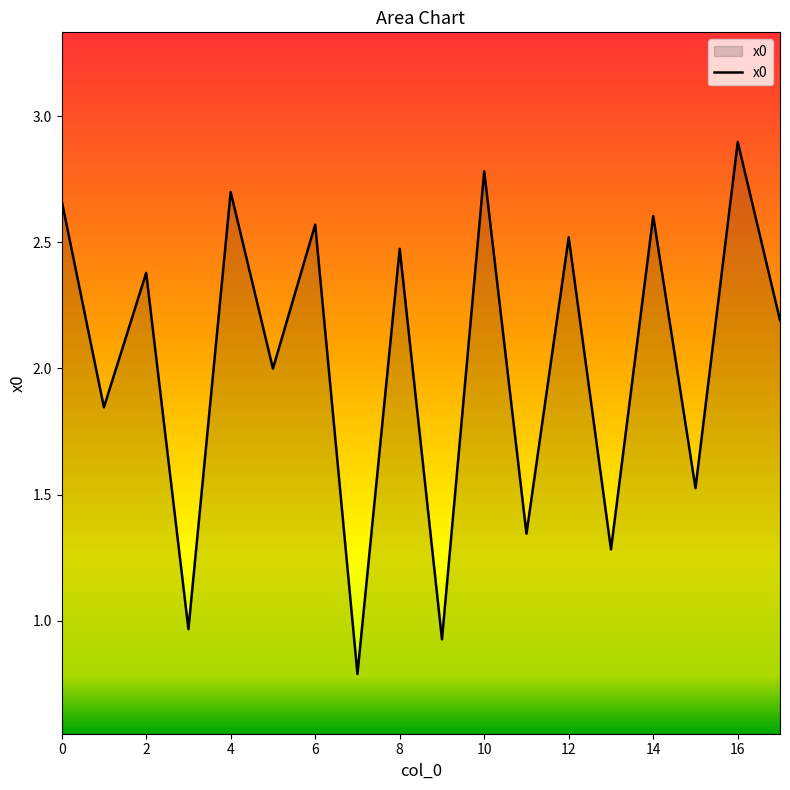

What is the smallest value displayed?

0.8